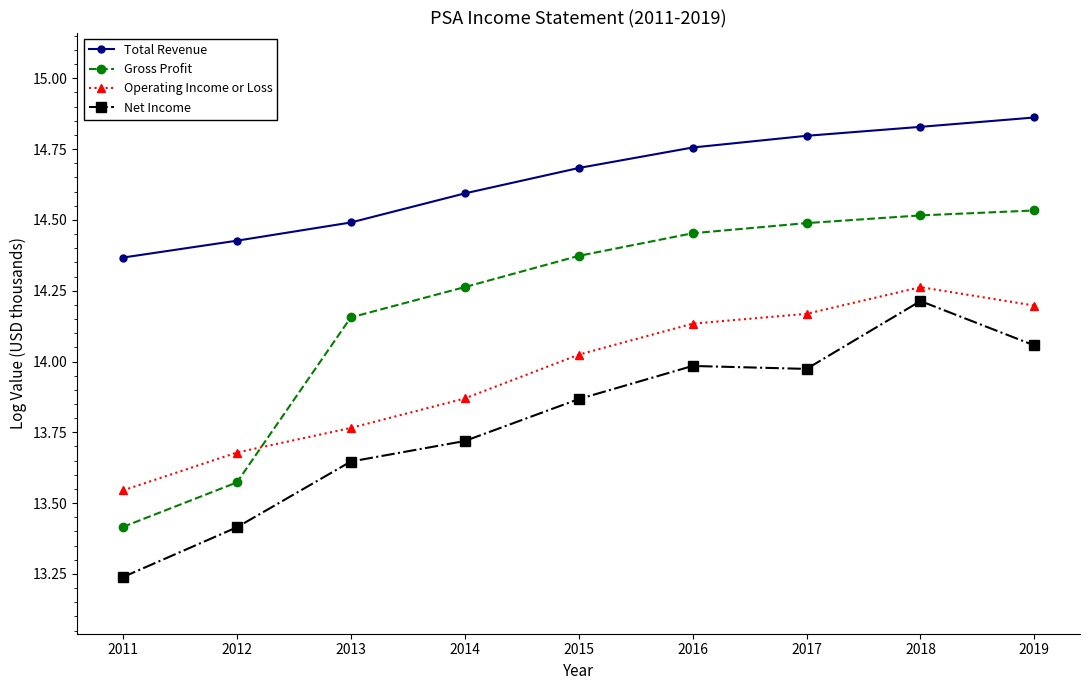

At which category is the sum across all series the highest?

2018